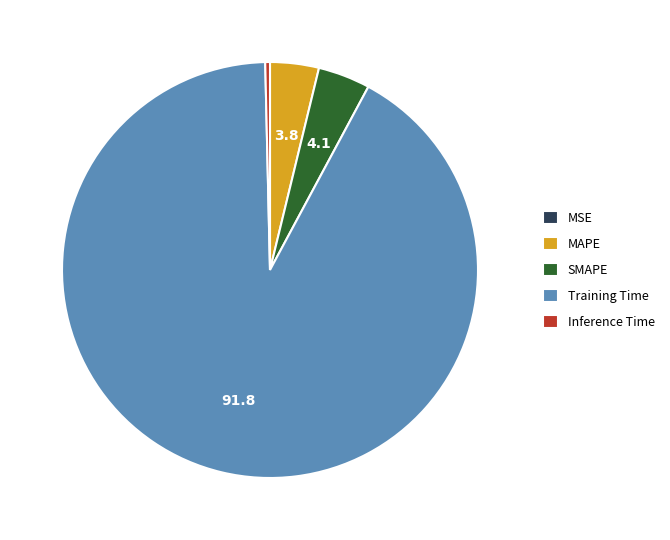

True or false: Training Time accounts for 79% of the total.

False